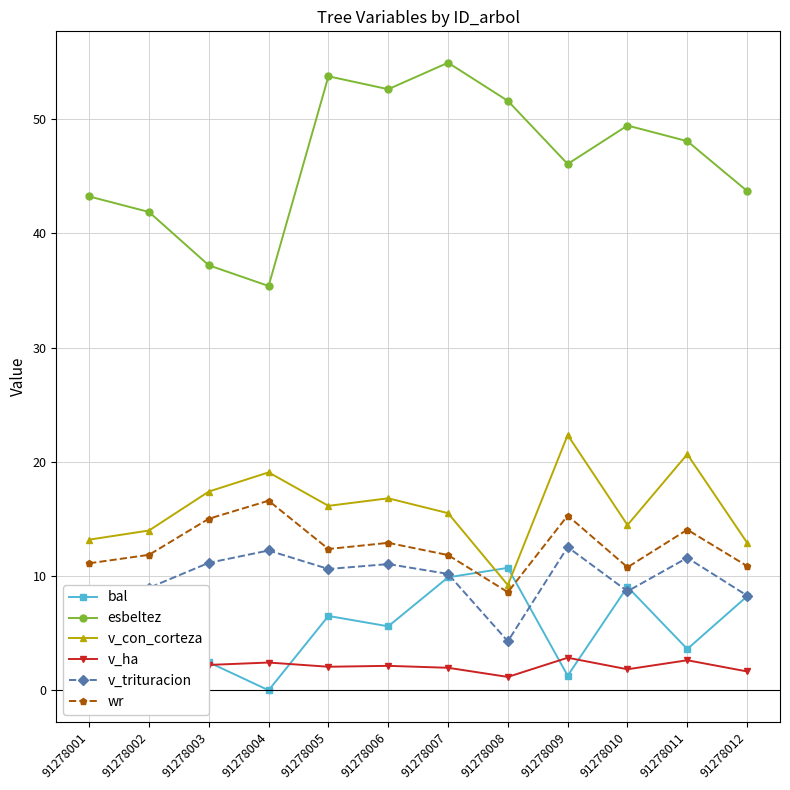

What is the total value across all series at 91278002?

83.2